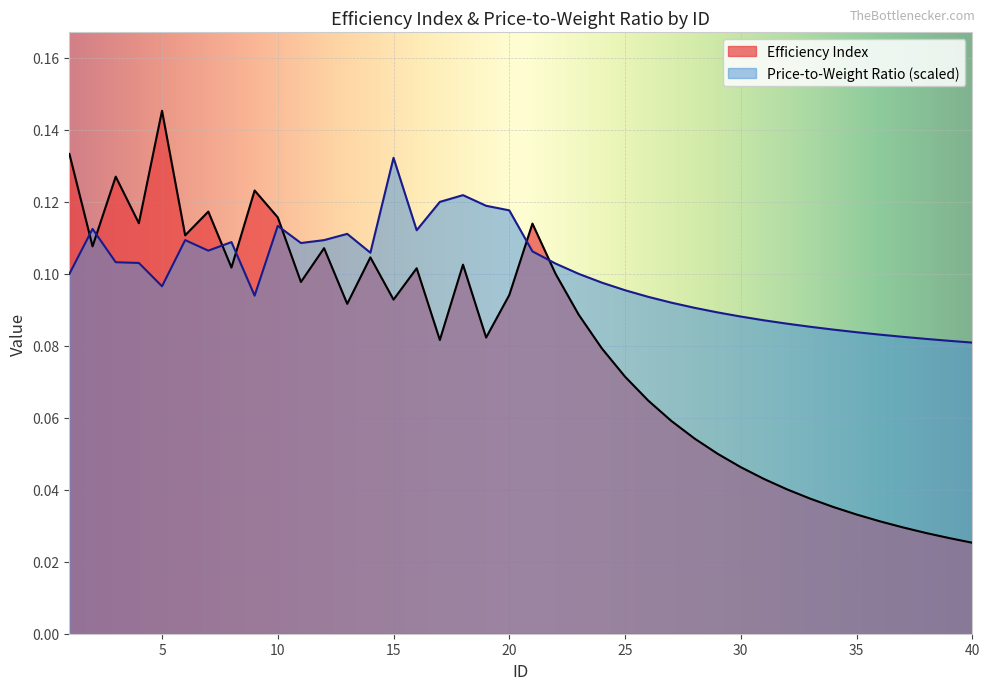

The Price-to-Weight Ratio series shows 0.2 at 18. True or false?

False